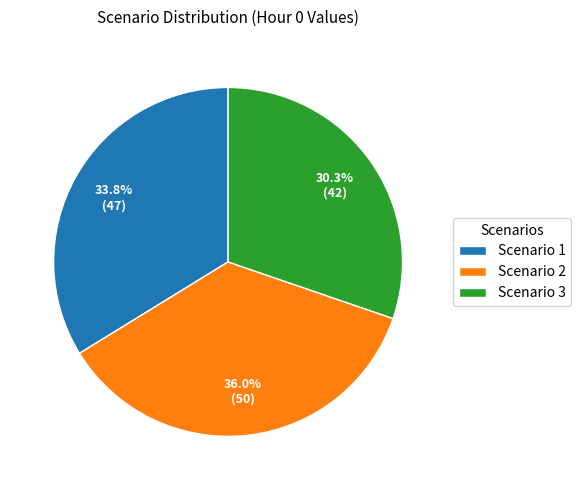

Combined, do Scenario 2 and Scenario 3 account for over 50%?

Yes